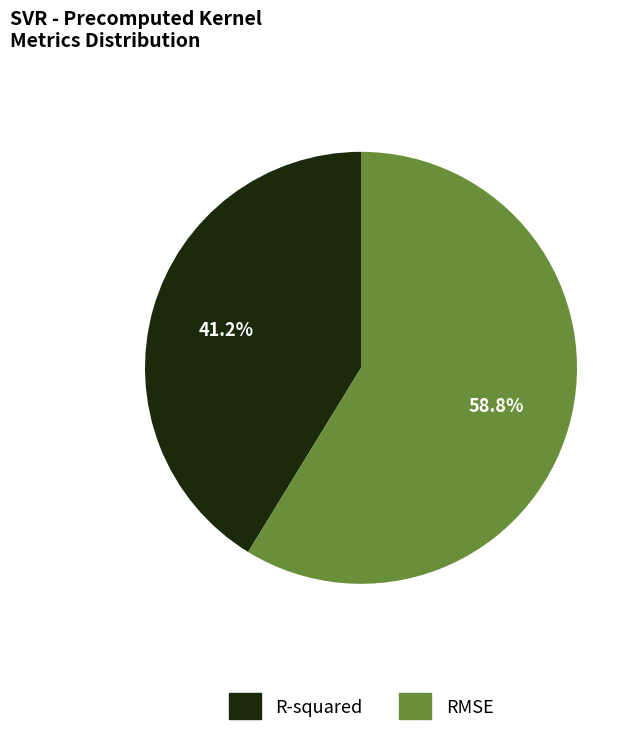

To the nearest percent, what portion does RMSE represent?

59%